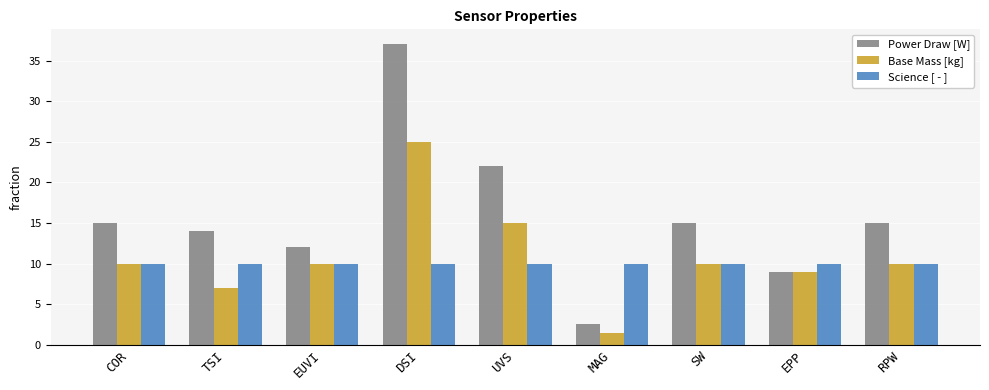

What are all the series names shown in the legend?

Power Draw [W], Base Mass [kg], Science [ - ]